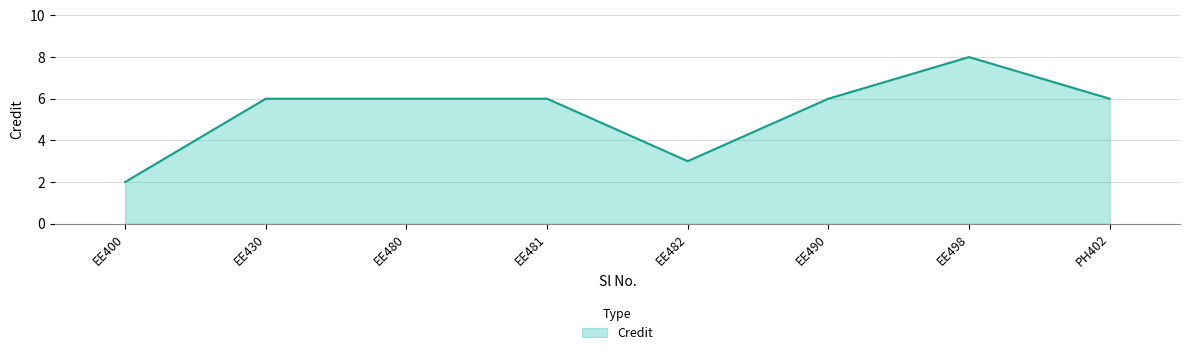

Is it true that the value at EE482 is 3?

True